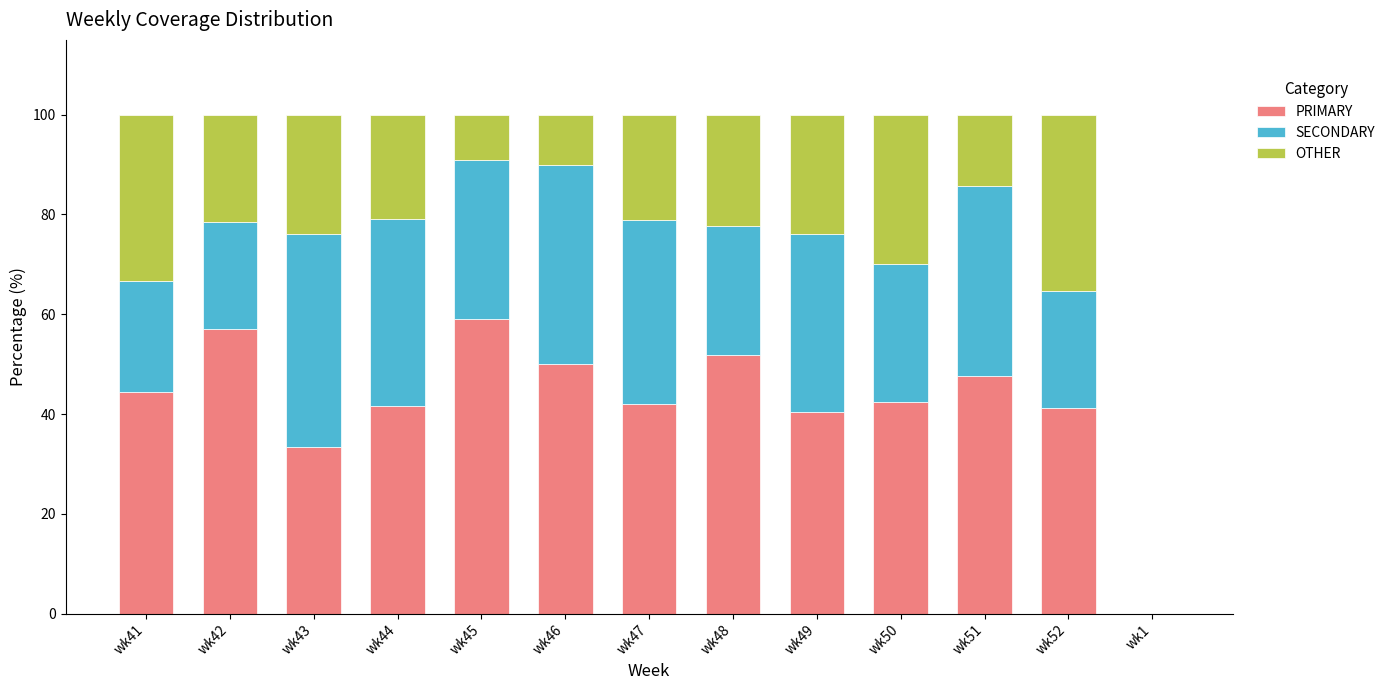

What is the sum of all PRIMARY values?

551.4